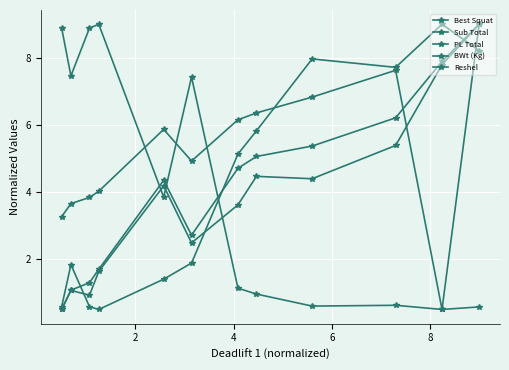

How many series are shown in this chart?

5